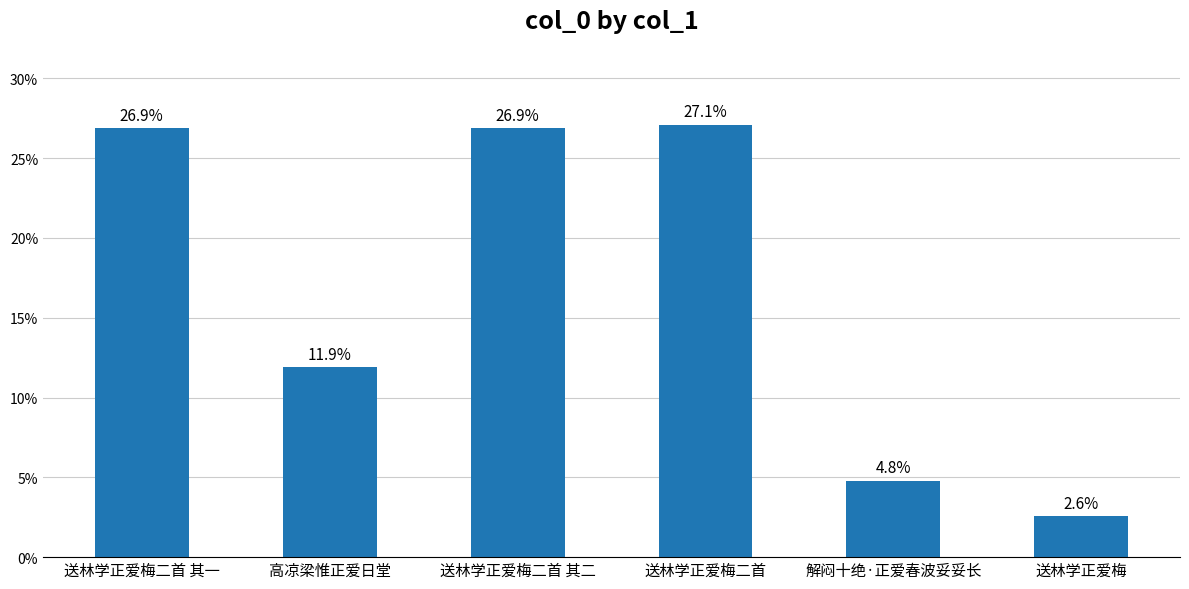

What is the average value?

0.2